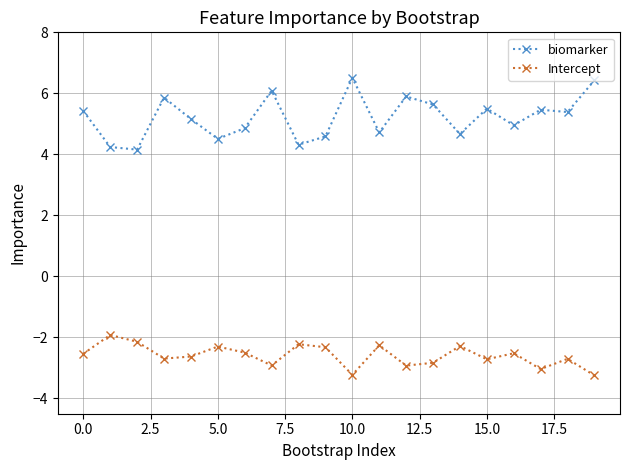

Which series has the widest spread of values?

biomarker